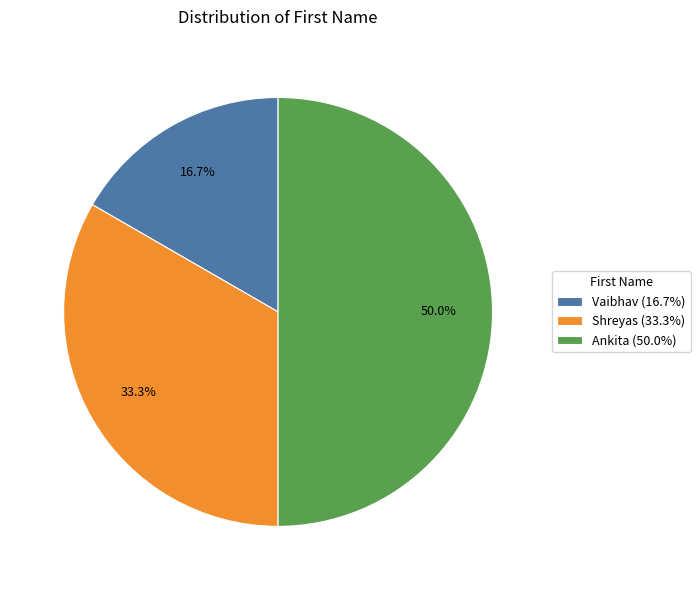

Combined, what portion of the pie is Ankita and Vaibhav?

66.7%